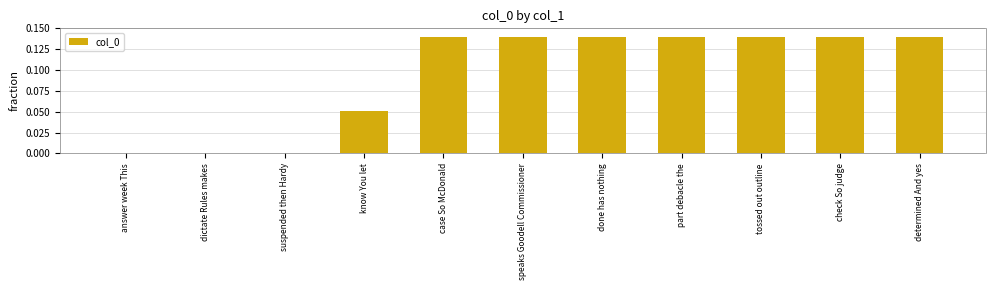

Is it true that the value at determined And yes is 0.2?

False